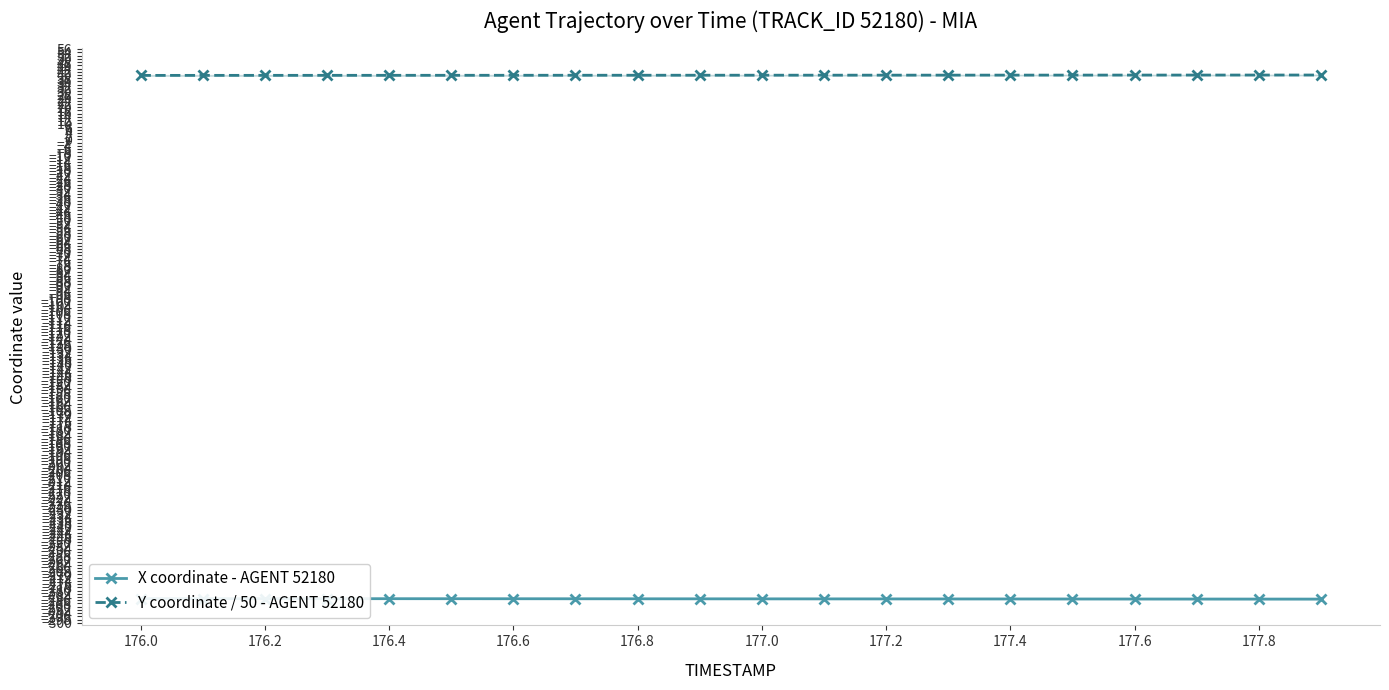

What is the minimum value for Y coordinate / 50 - AGENT 52180?

39.7